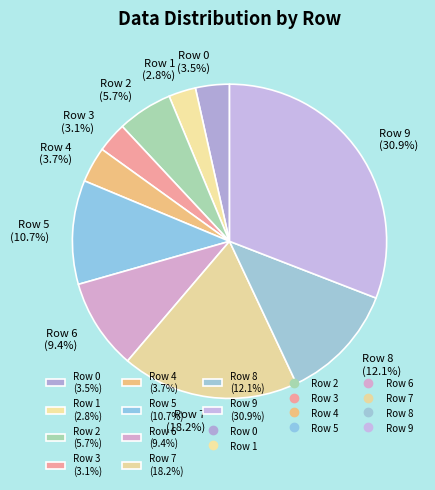

Is there any slice that represents more than half of the pie?

No